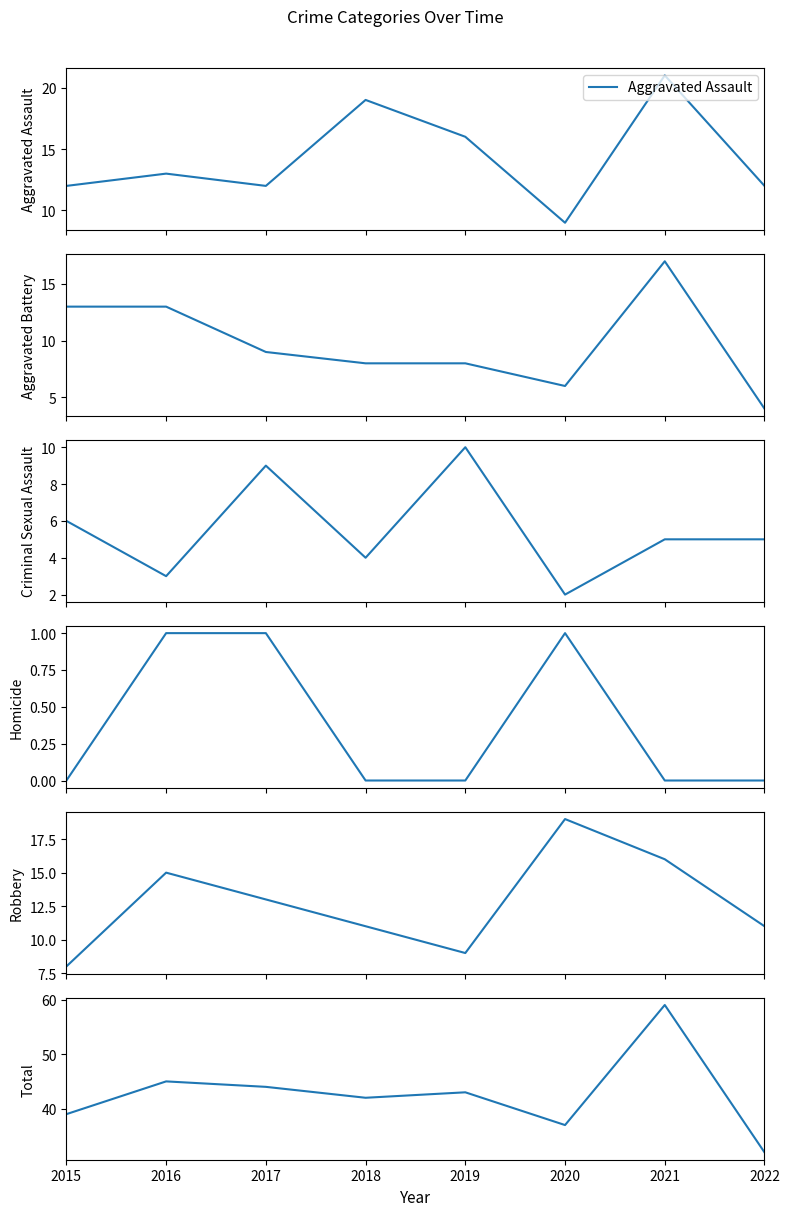

Where is the first local maximum for Aggravated Assault?

2016